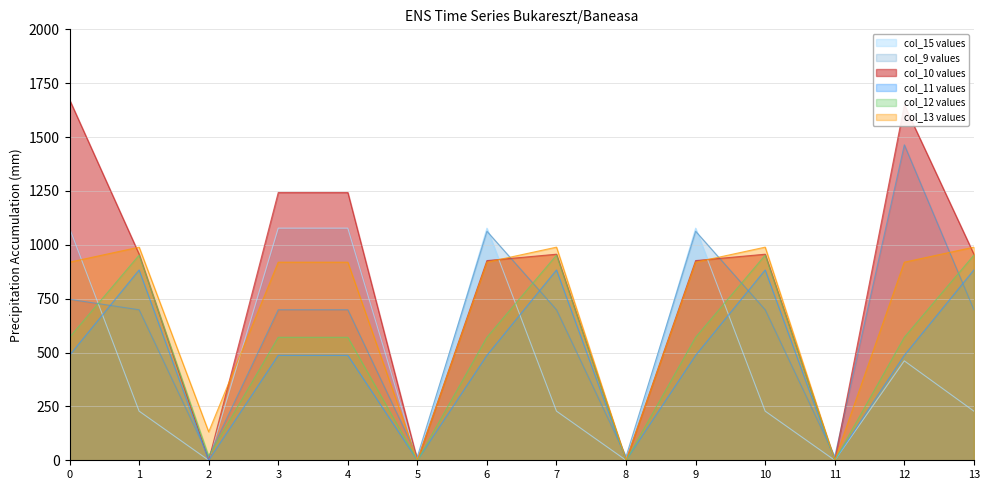

How many categories are shown in the chart?

14